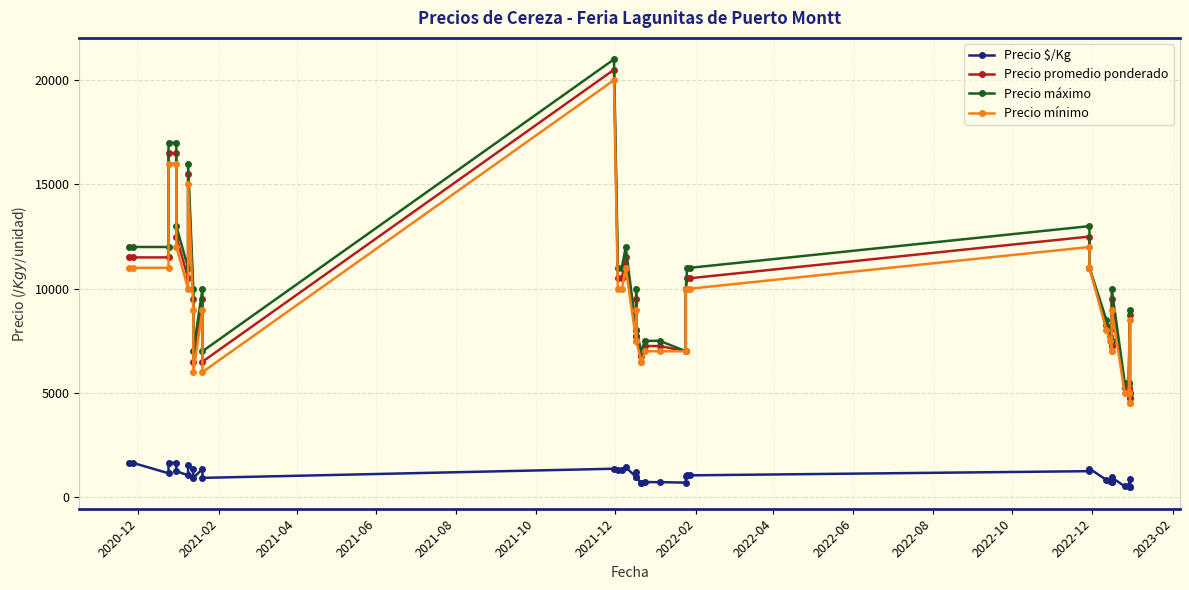

What is the sum of all Precio mínimo values?

365000